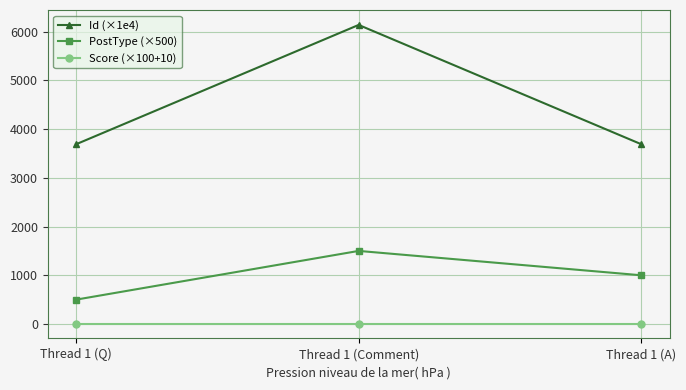

The Score (×100+10) series shows 10.0 at Thread 1 (Comment). True or false?

True